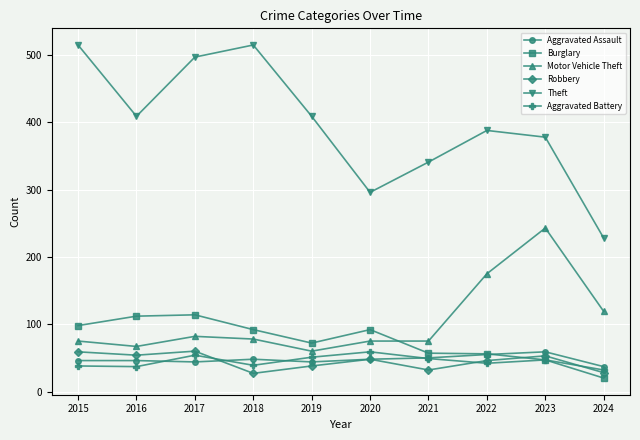

What is the maximum value shown in the chart?

515